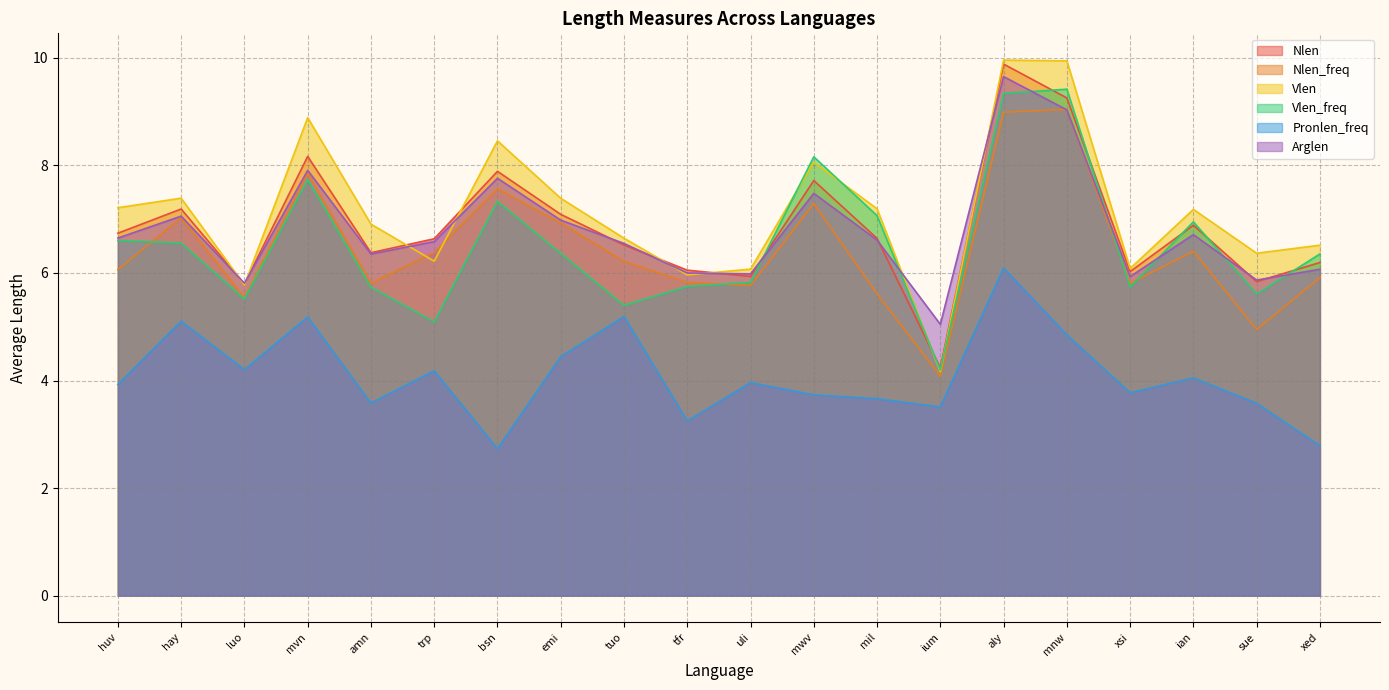

At which label does Vlen reach its peak?

aly